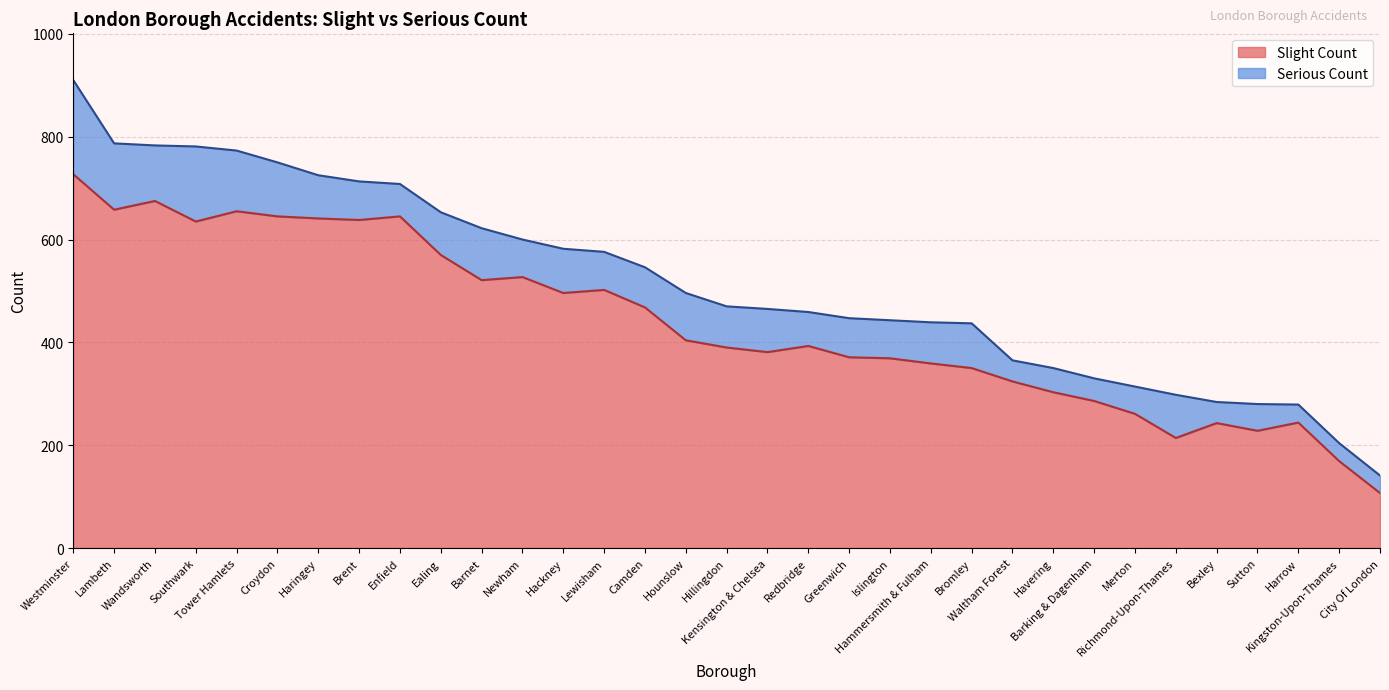

What is the sum of the values at Kingston-Upon-Thames and Camden?

637